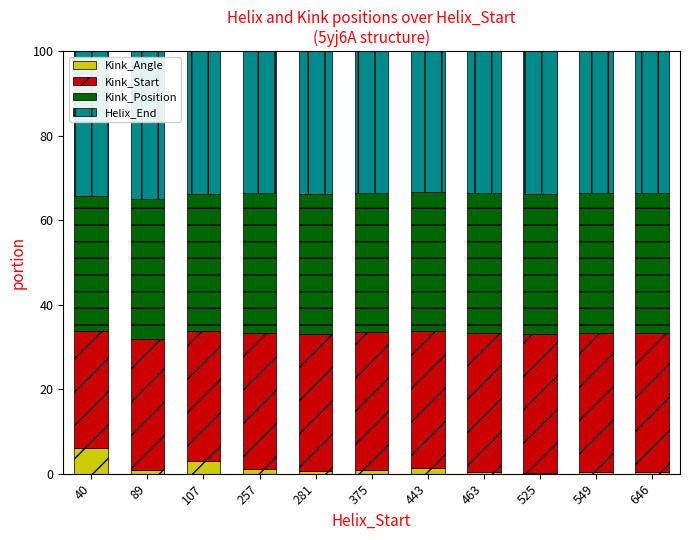

Is it true that Kink_Angle equals 1.0 at 257?

True